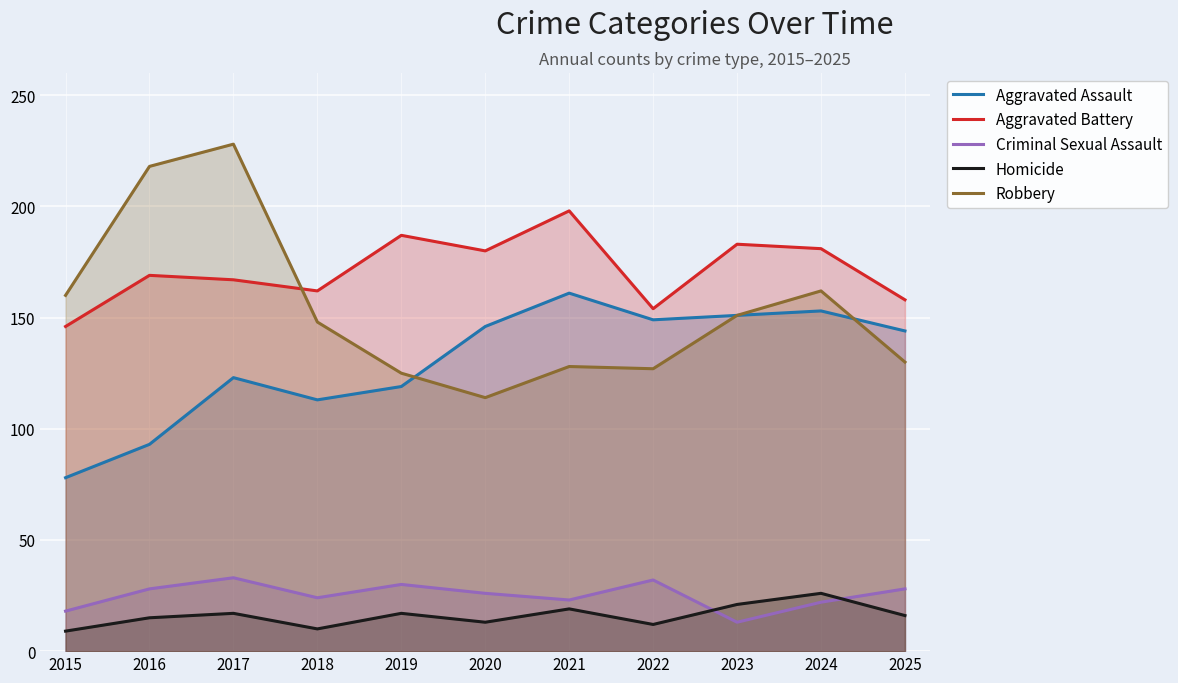

What is the minimum value shown in the chart?

9